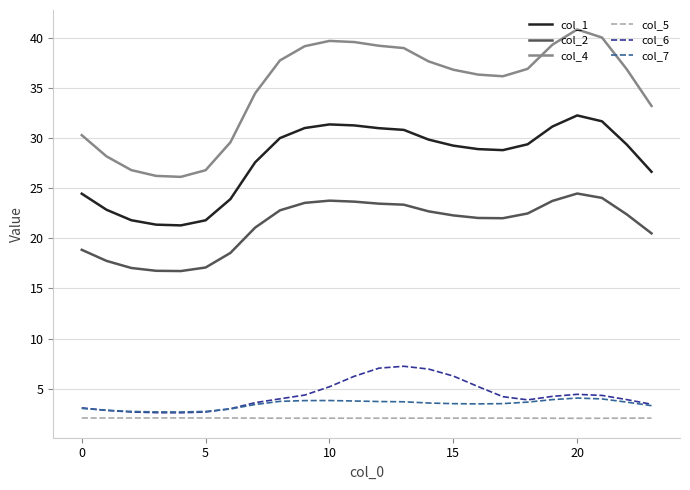

Which series has the largest total across all categories?

col_4